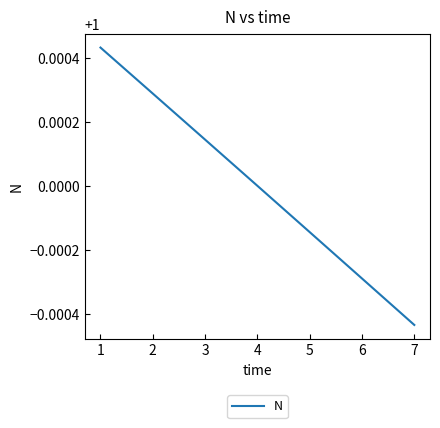

At which label is the value closest to 0?

7